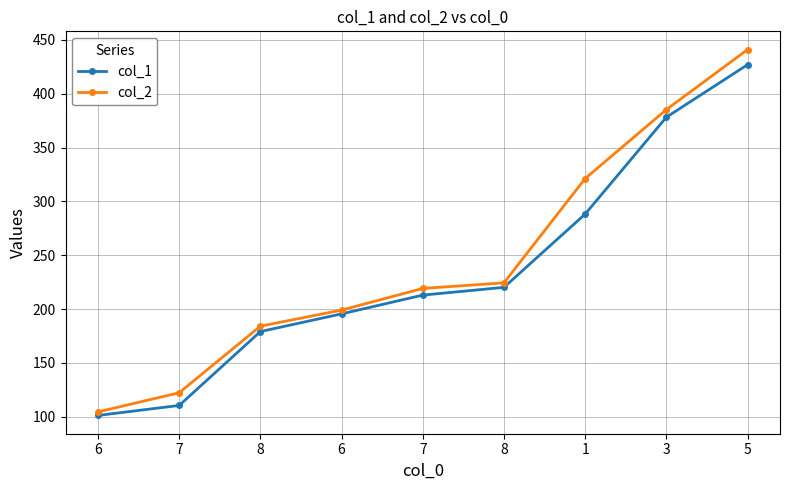

Is this an area chart (filled region under the line)?

No